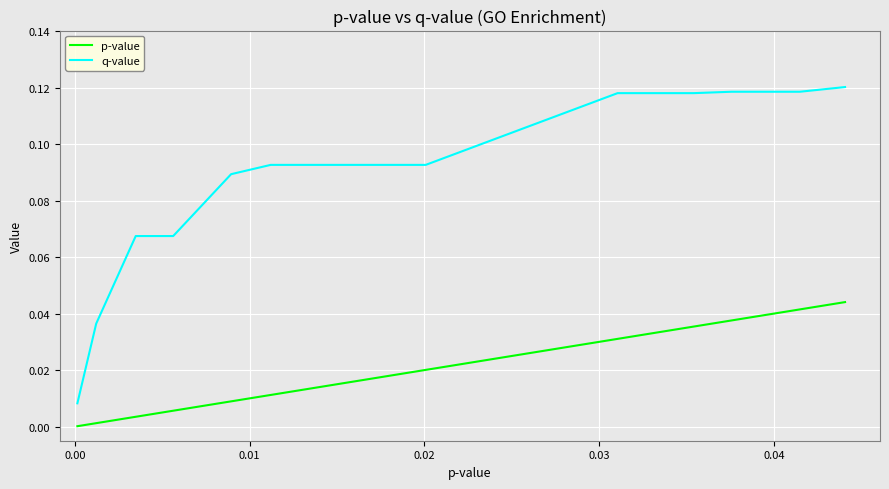

True or false: q-value has a value of 0.2 at 16.

False